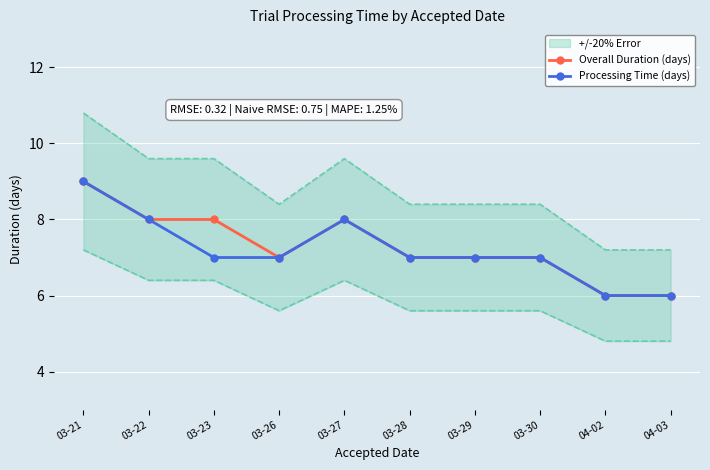

What are all the series names shown in the legend?

Overall Duration (days), Processing Time (days)